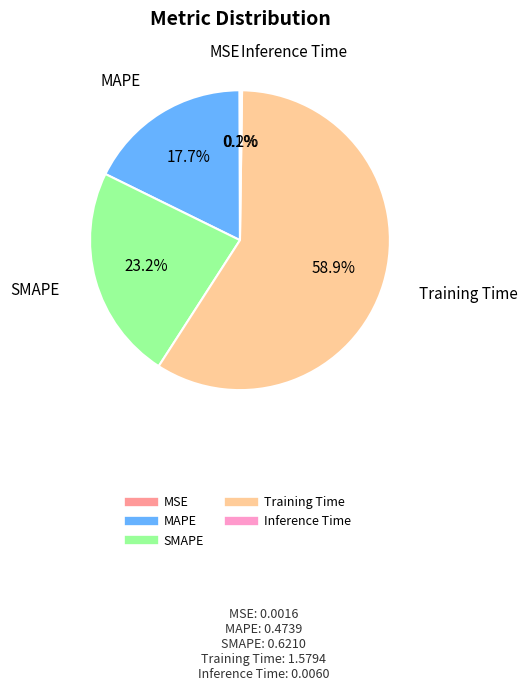

True or false: Training Time accounts for 69% of the total.

False